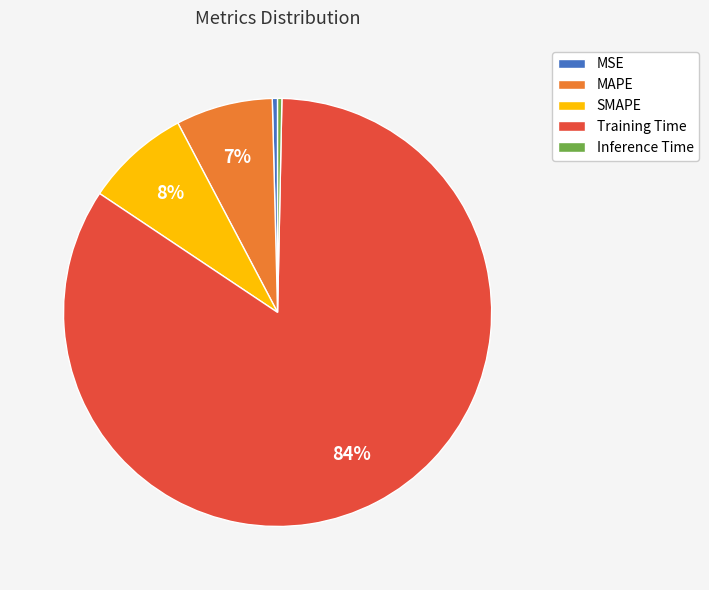

To the nearest percent, what portion does MAPE represent?

7%